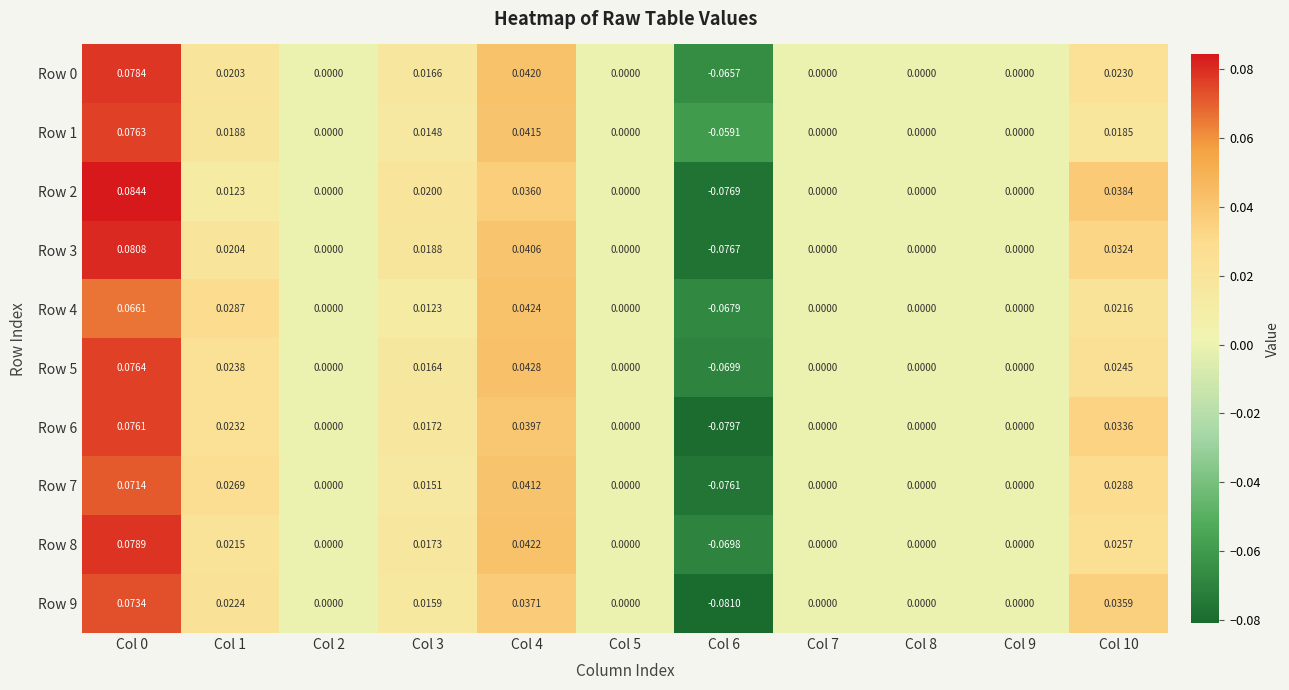

Is the value of Row 1 at Col 0 greater than the value of Row 9 at Col 9?

Yes